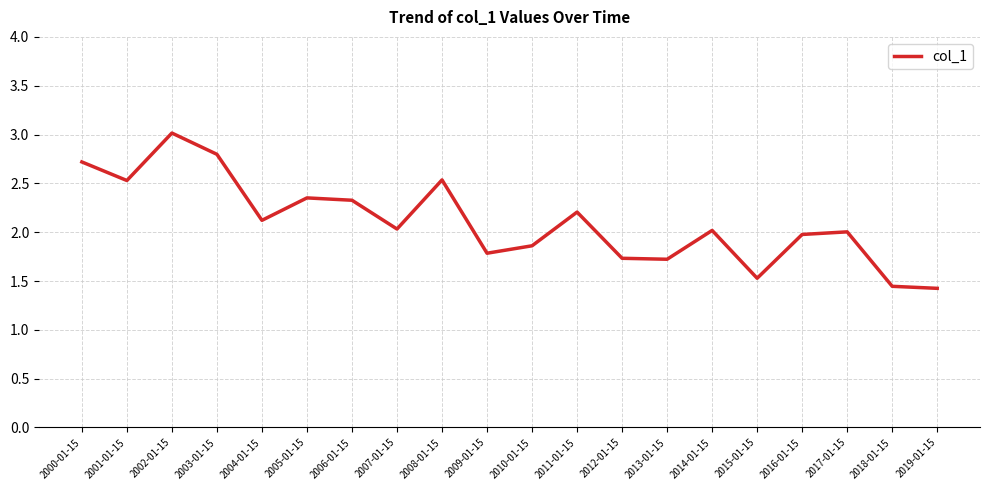

At which label does the data first exceed 2?

2000-01-15